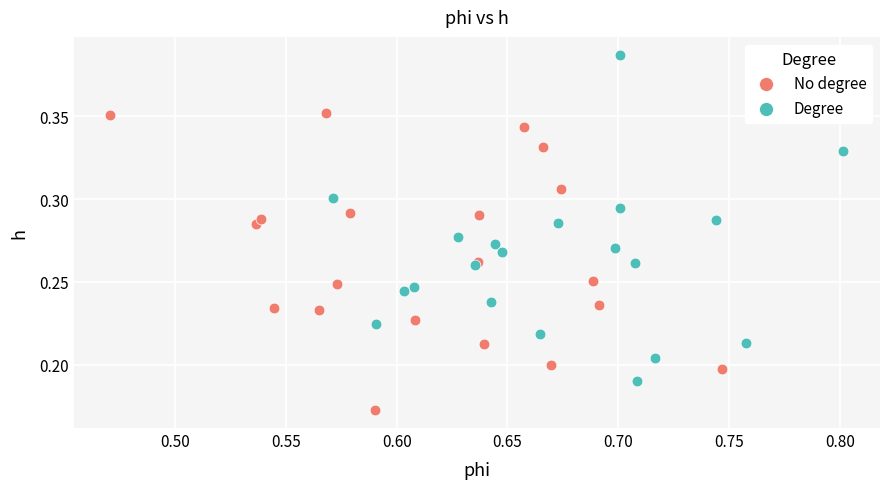

Which series contains the highest Y value?

Degree